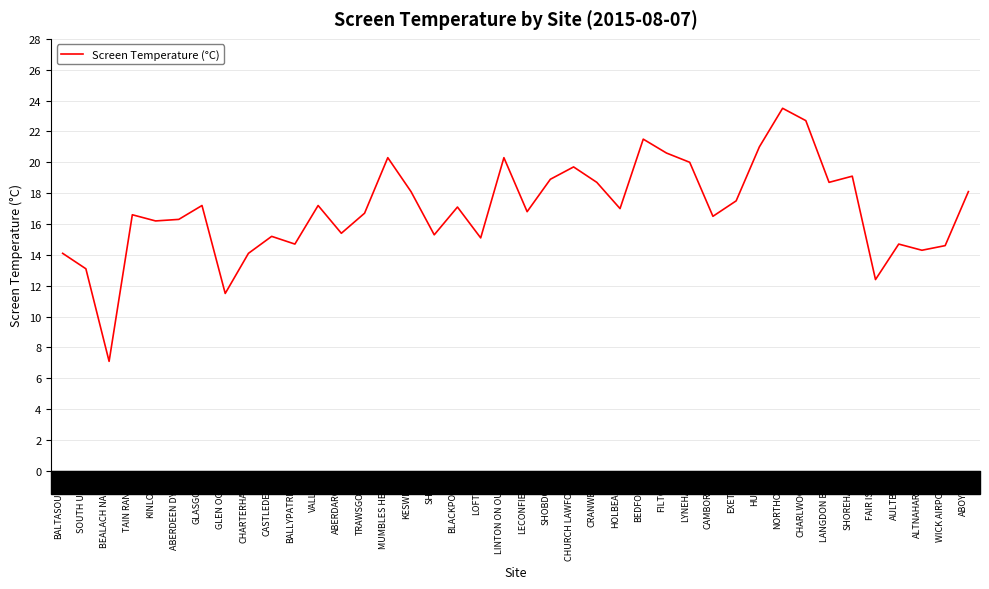

What is the difference between the values at BLACKPOOL and CHARTERHALL?

3.0